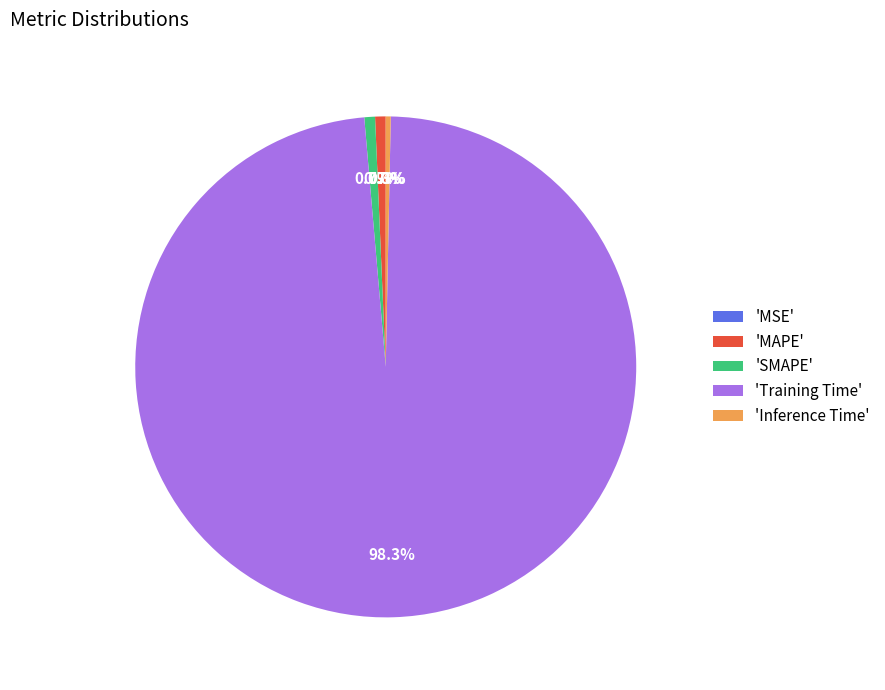

What is the largest slice in the pie chart?

'Training Time'